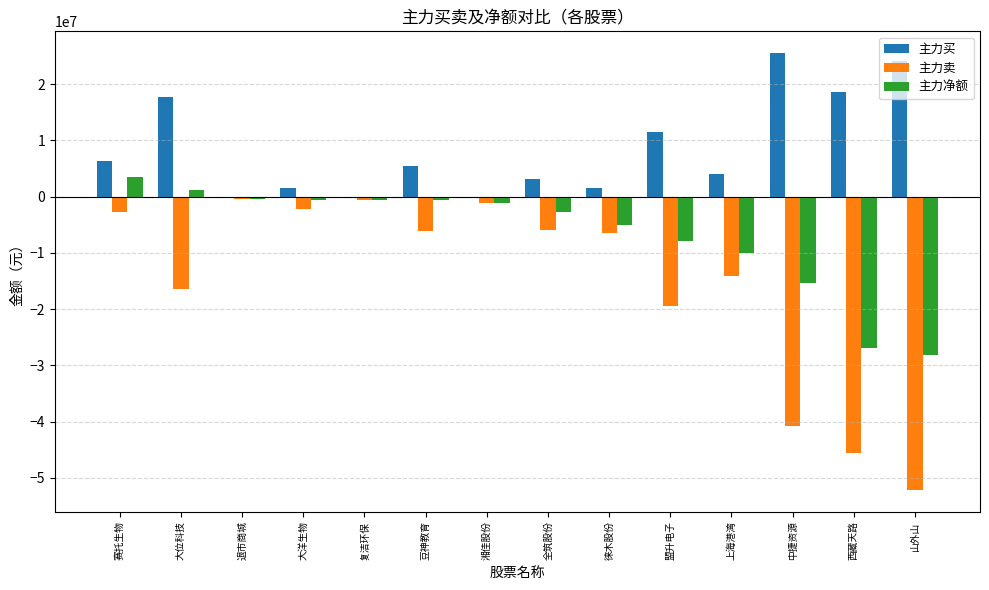

What is the average value of the 主力卖 series?

-15291312